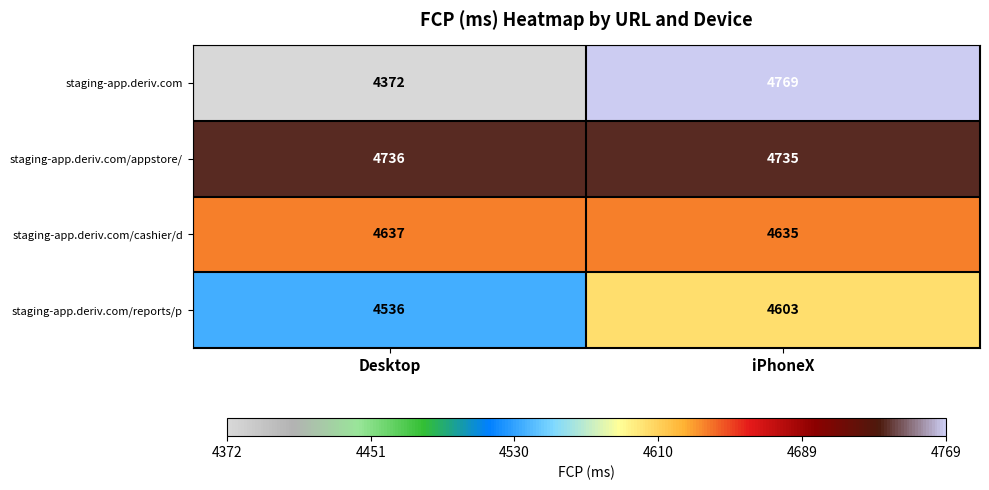

Which series changed the most between Desktop and iPhoneX?

staging-app.deriv.com